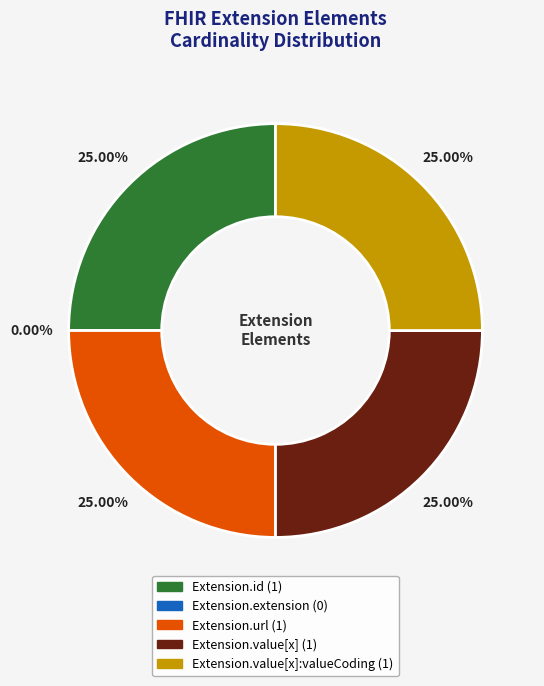

The Extension.id slice represents 40% of the pie. True or false?

False